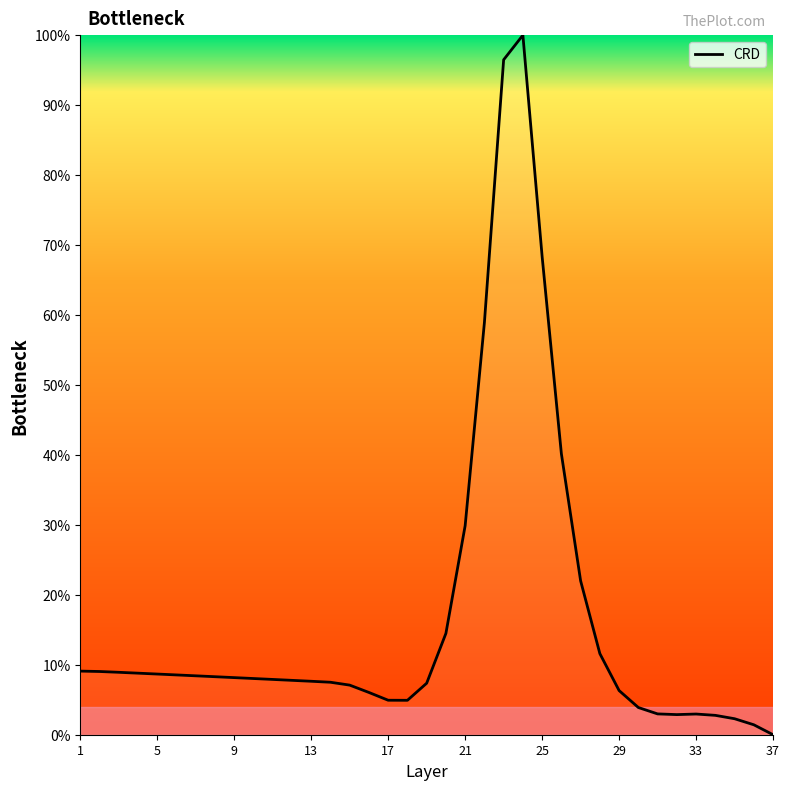

What is the maximum value shown in the chart?

100.0